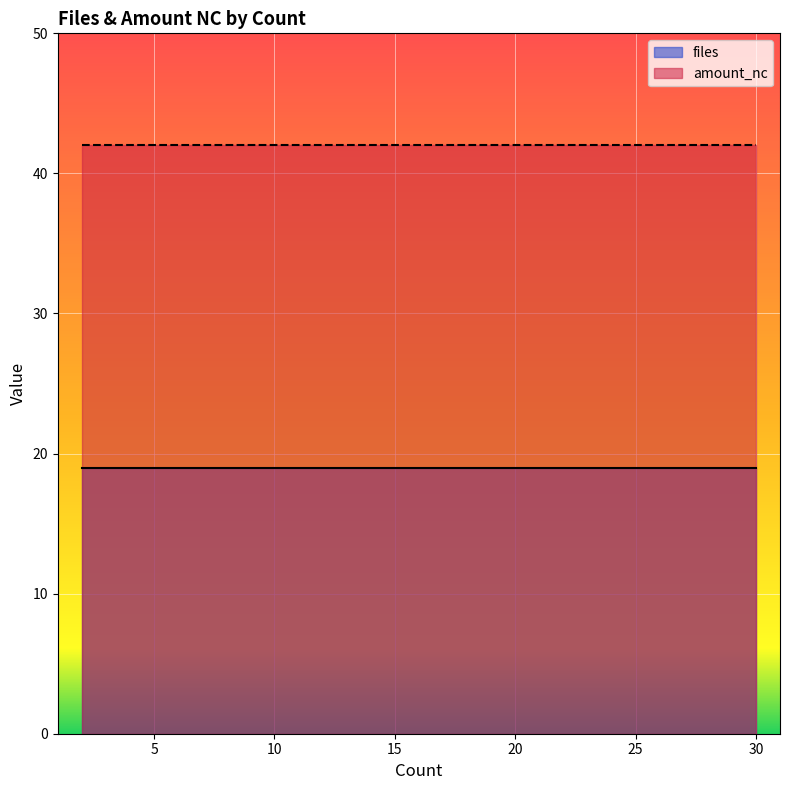

The value of amount_nc at 7 is 42. True or false?

True